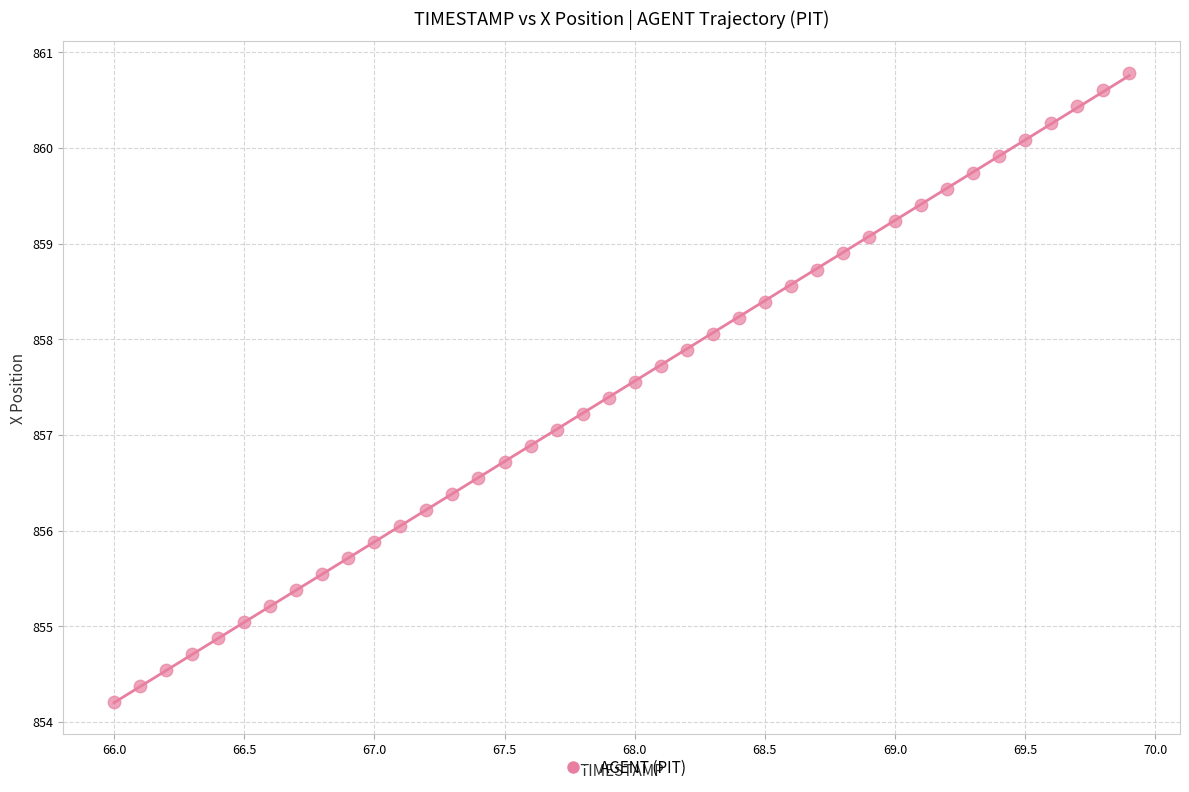

What is the range of X values (max minus min)?

3.9